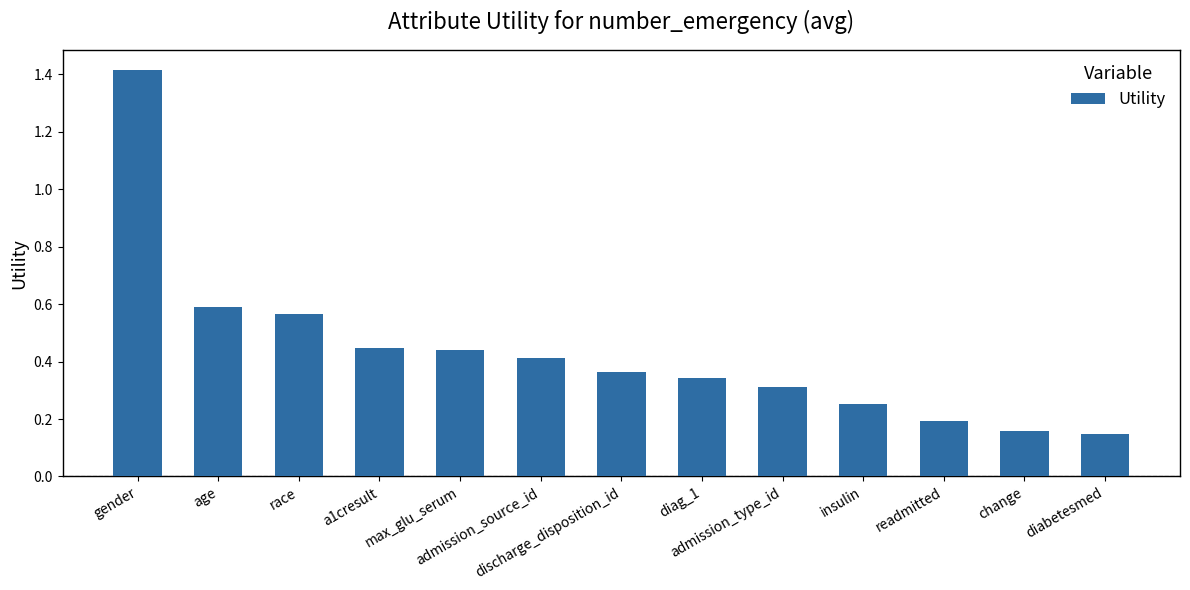

Count the values in the range 0 to 1.

12